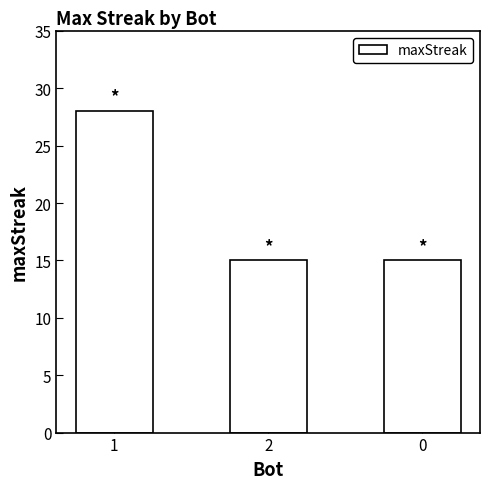

How many bars are there in total?

3